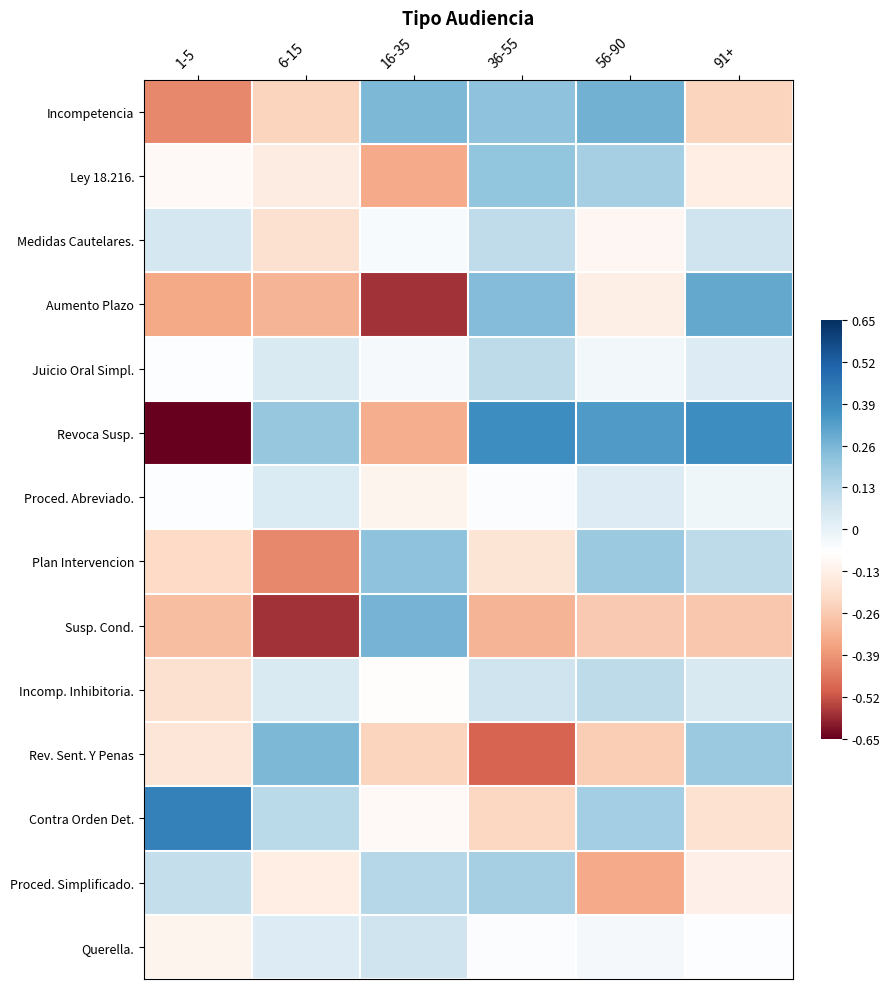

Which category has the lowest value across all series?

1-5